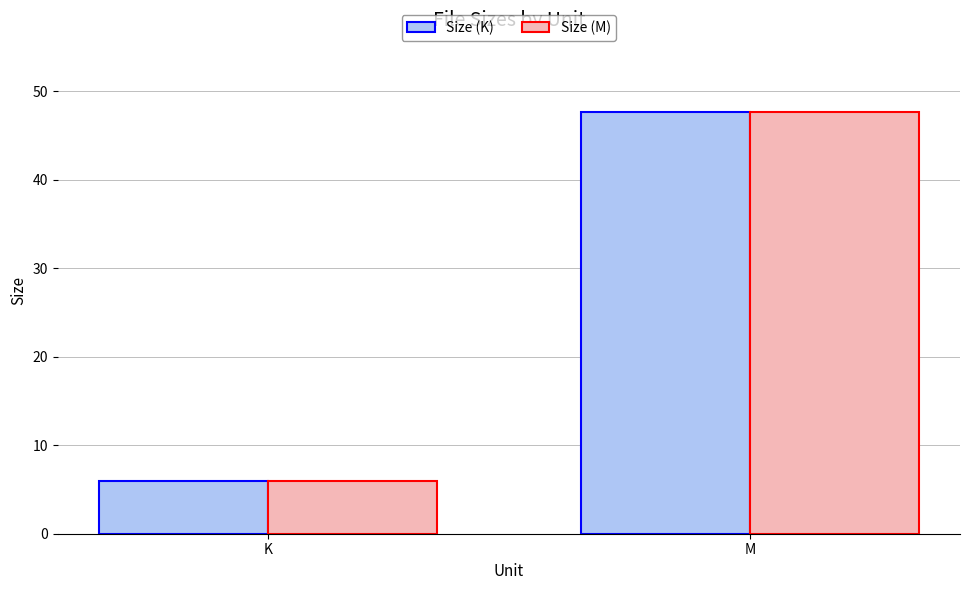

Reading left to right, what are all the values shown in this chart?

Size (K): K=6.0	M=47.7
Size (M): K=6.0	M=47.7